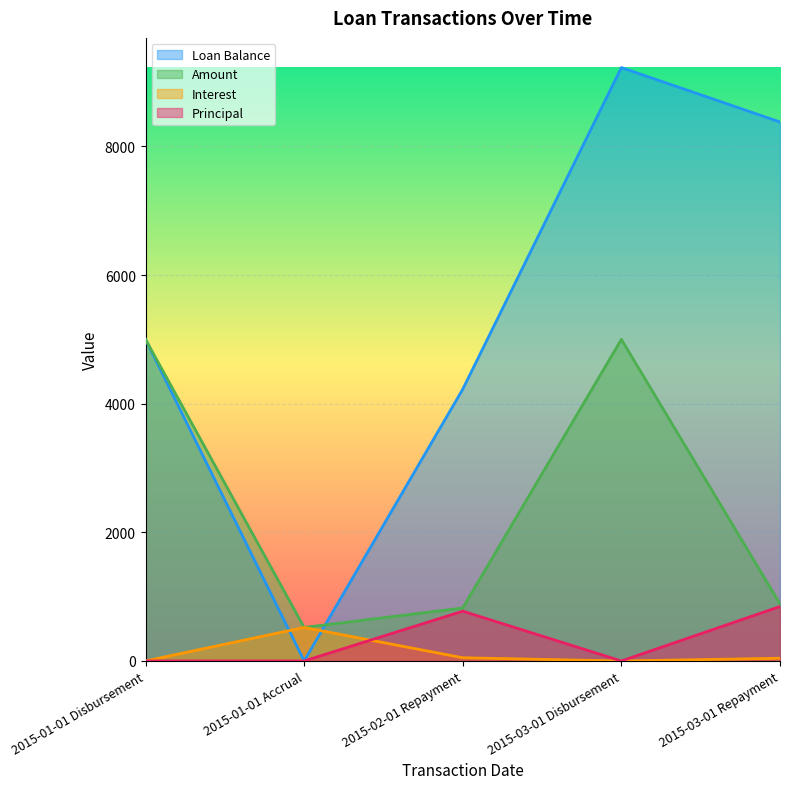

What is the label of the 3rd point from the right?

2015-02-01 Repayment